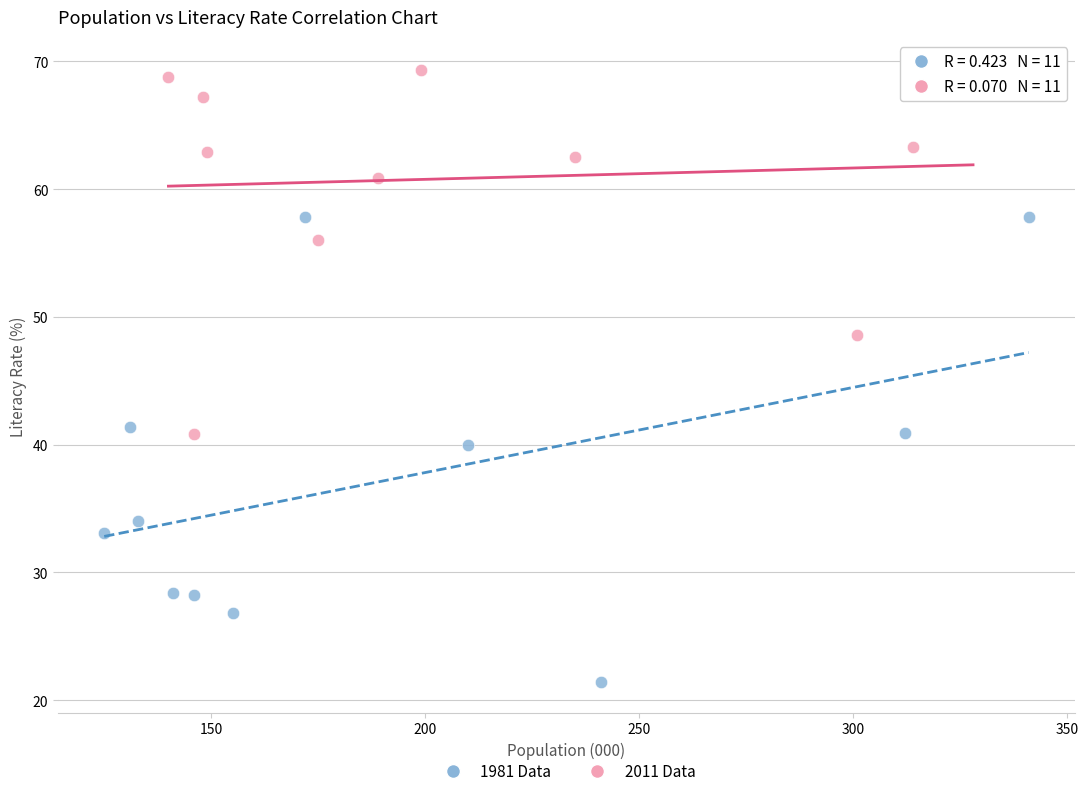

Which series contains the lowest Y value?

1981 Data